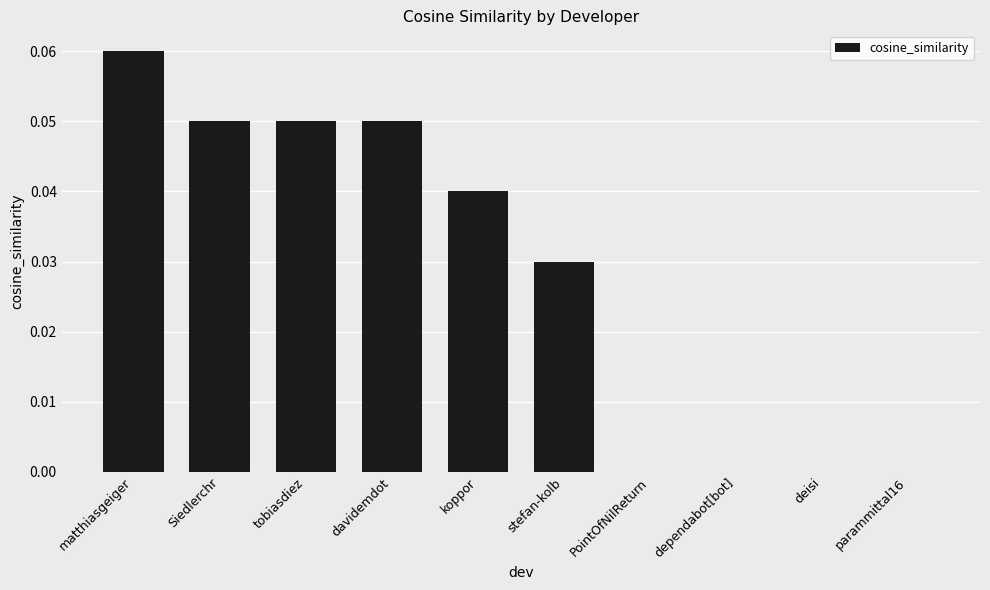

Which has a higher value, deisi or koppor?

koppor